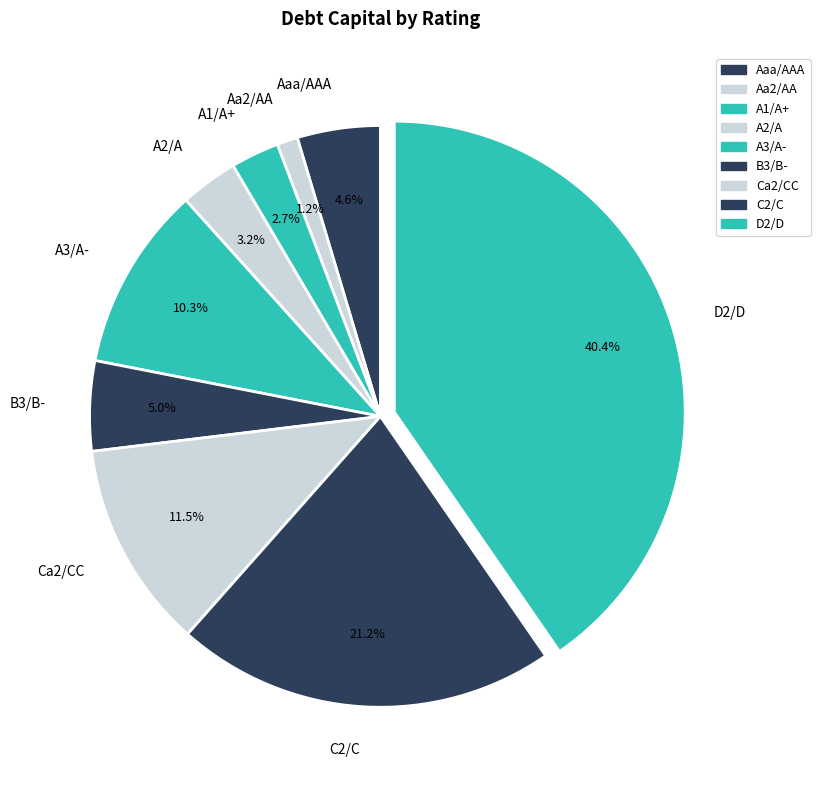

What is the smallest slice in the pie chart?

Aa2/AA